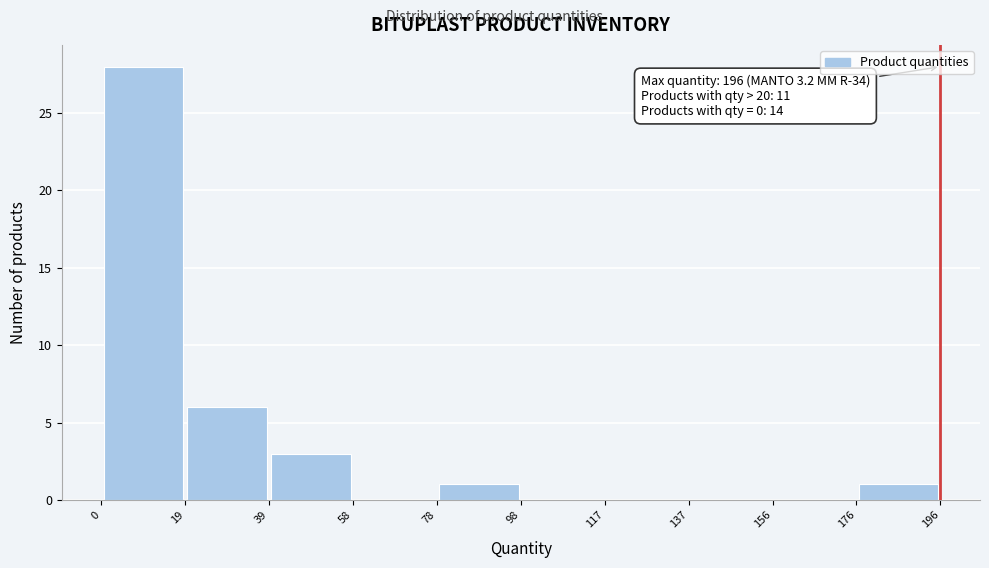

Over which range of the x-axis is the bar tallest?

0 to 19